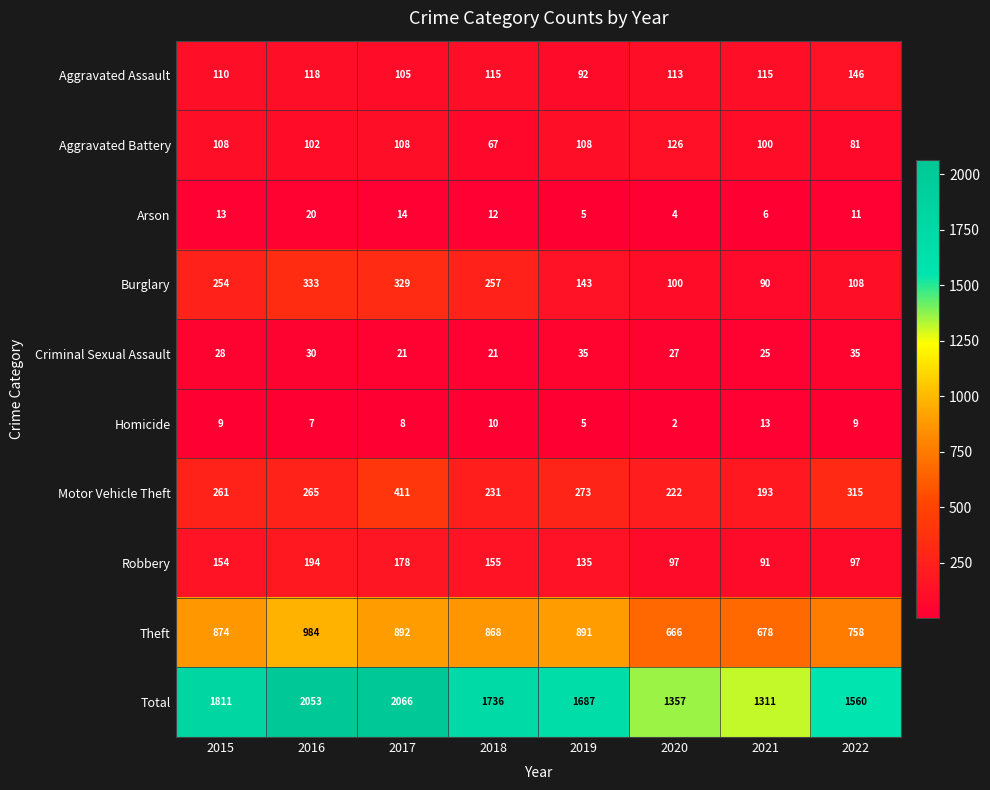

What is the lowest value of the Criminal Sexual Assault series?

21